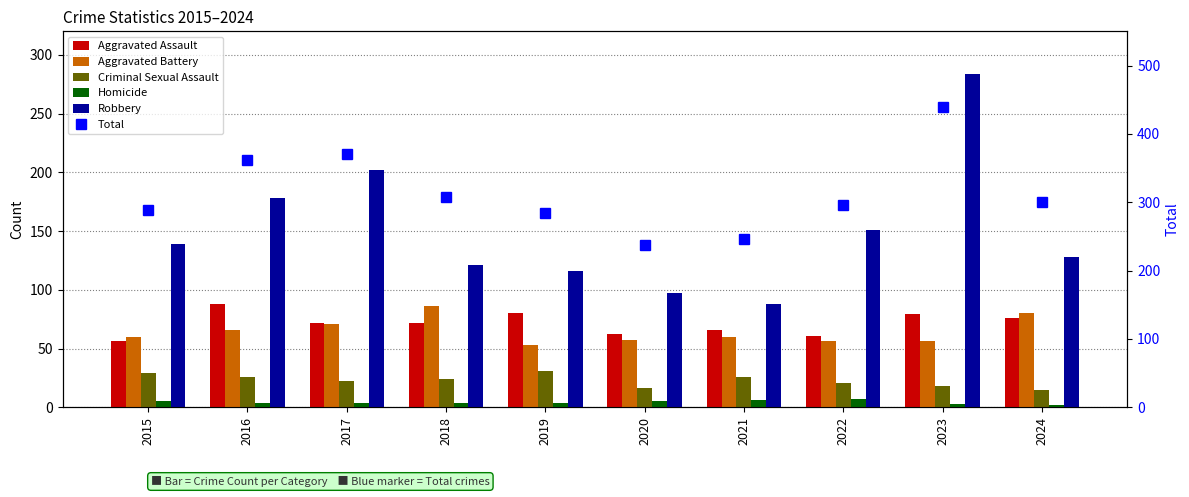

What is the difference between the Total values at 2018 and 2017?

64